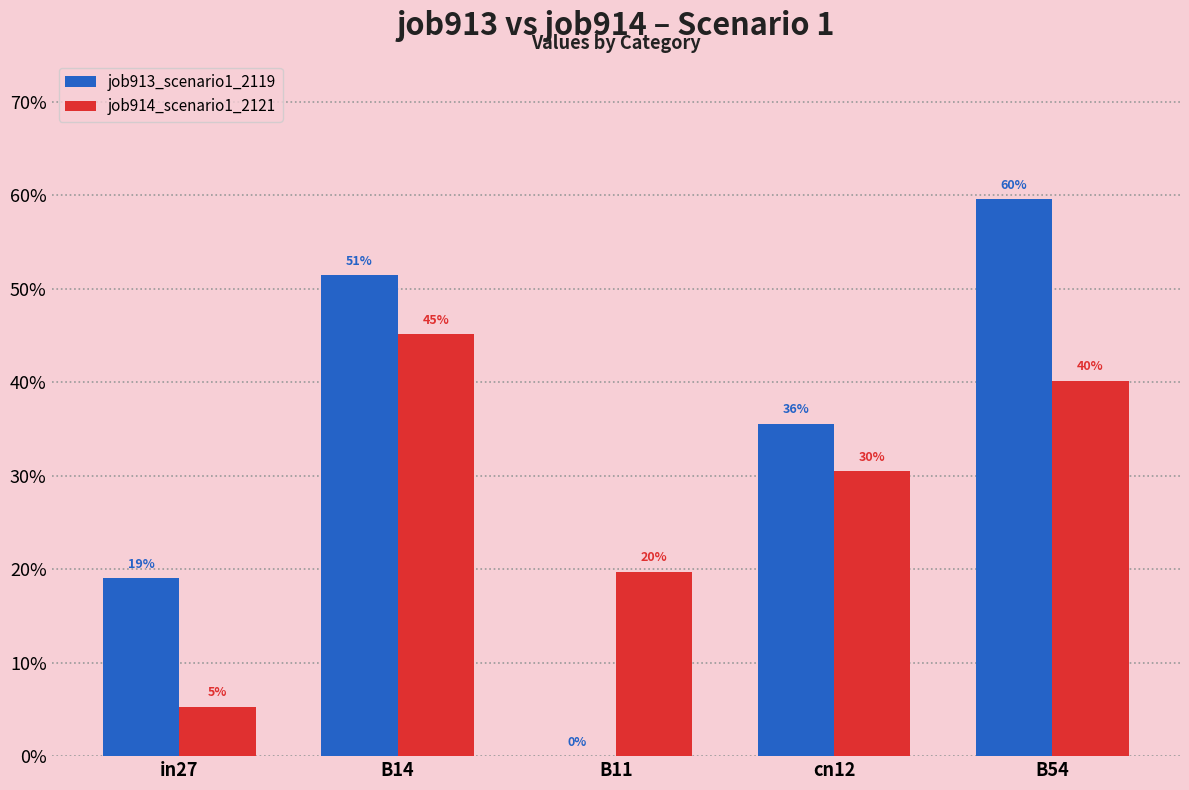

List the series in order of their peak value, highest first.

job913_scenario1_2119, job914_scenario1_2121